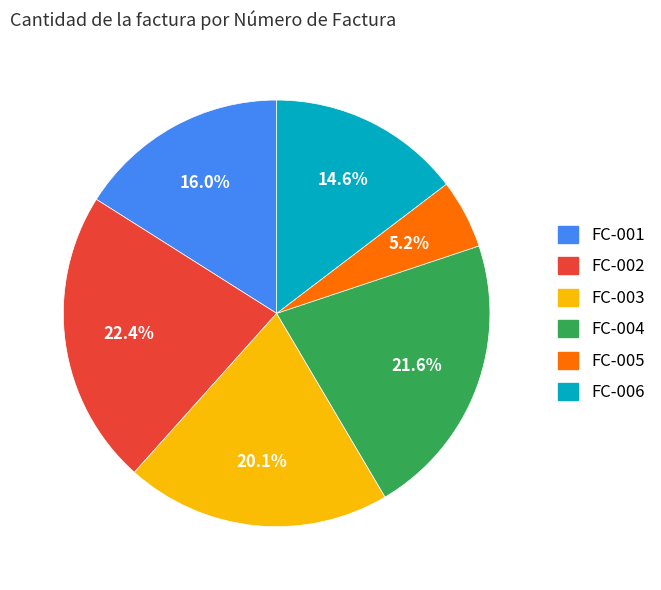

Rank the categories by value from highest to lowest.

FC-002, FC-004, FC-003, FC-001, FC-006, FC-005